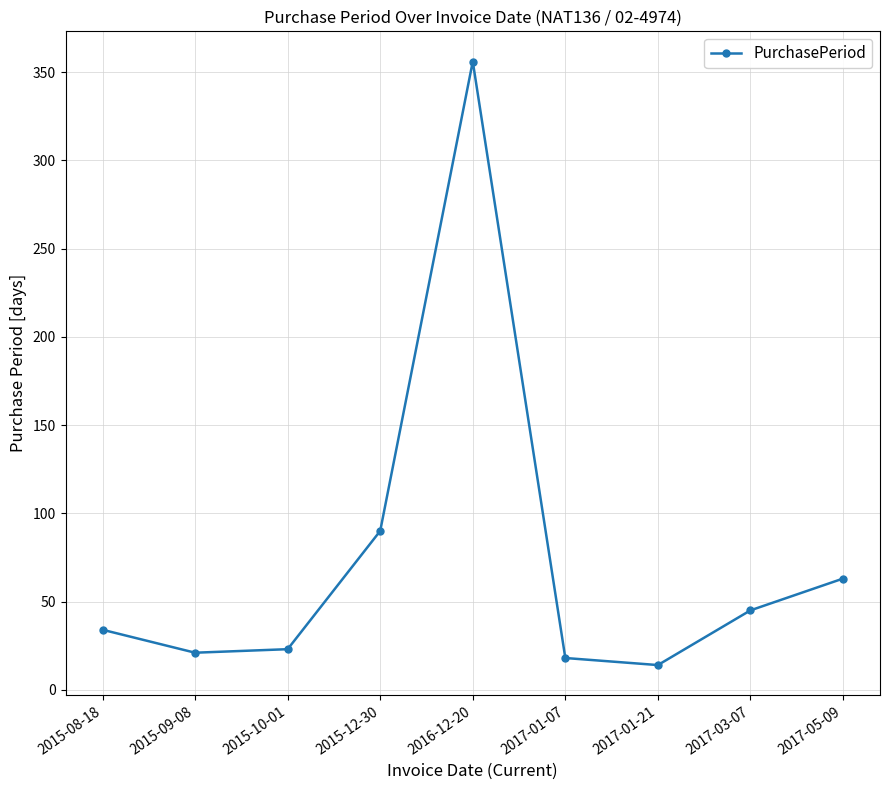

What is the smallest value displayed?

14